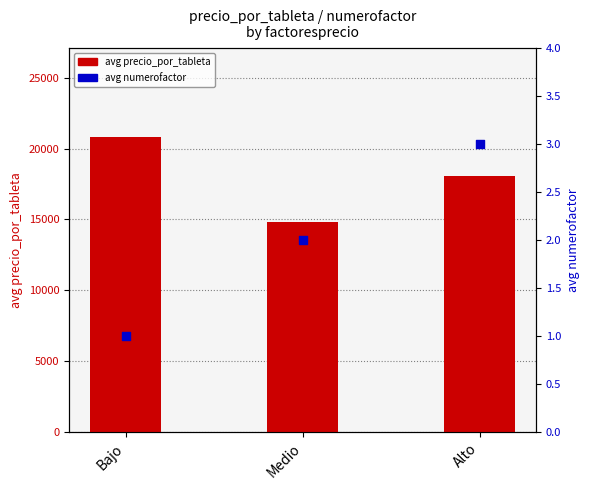

At how many categories does at least one series exceed 15863?

2